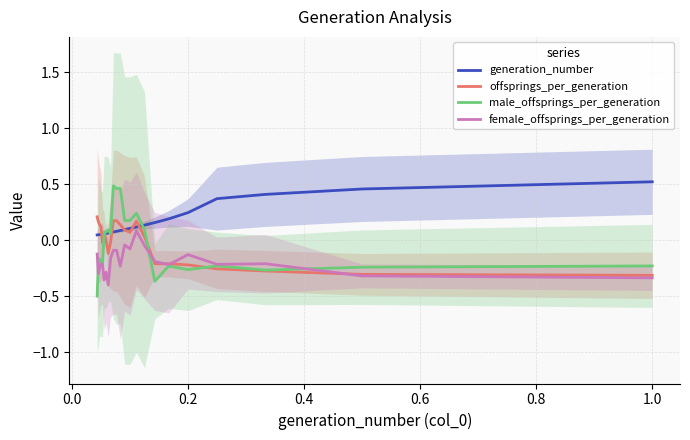

What are all the series names shown in the legend?

generation_number, offsprings_per_generation, male_offsprings_per_generation, female_offsprings_per_generation